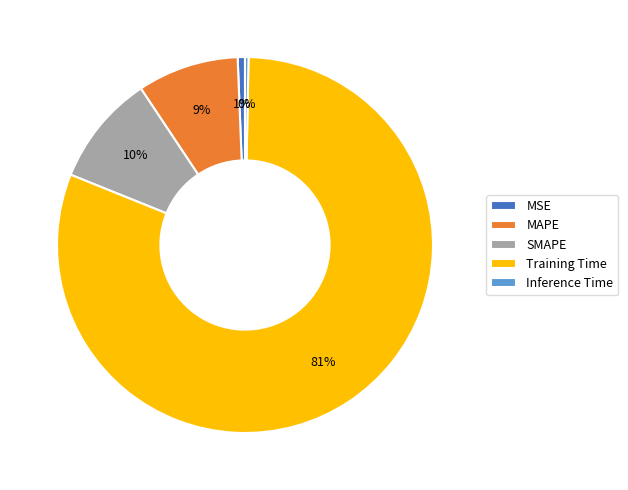

To the nearest percent, what percentage of the pie is MAPE?

9%